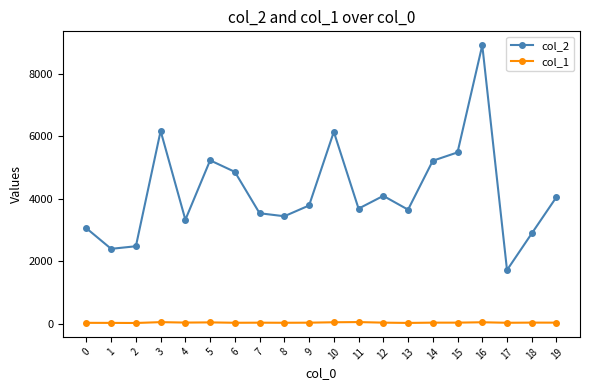

True or false: col_2 and col_1 cross at least once.

False